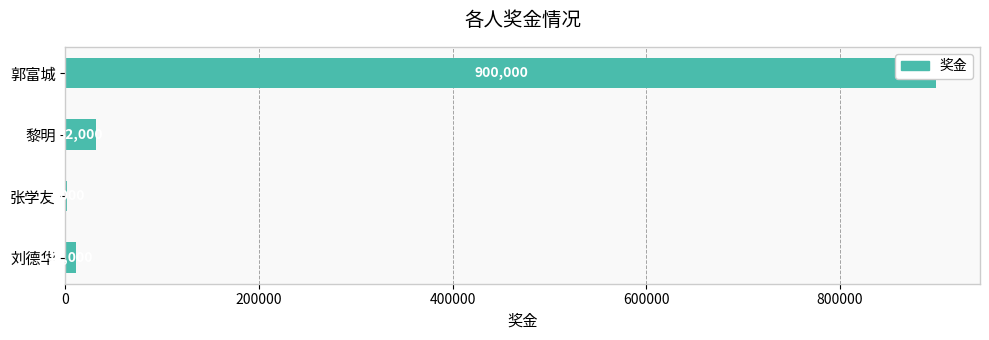

What is the smallest value displayed?

2000